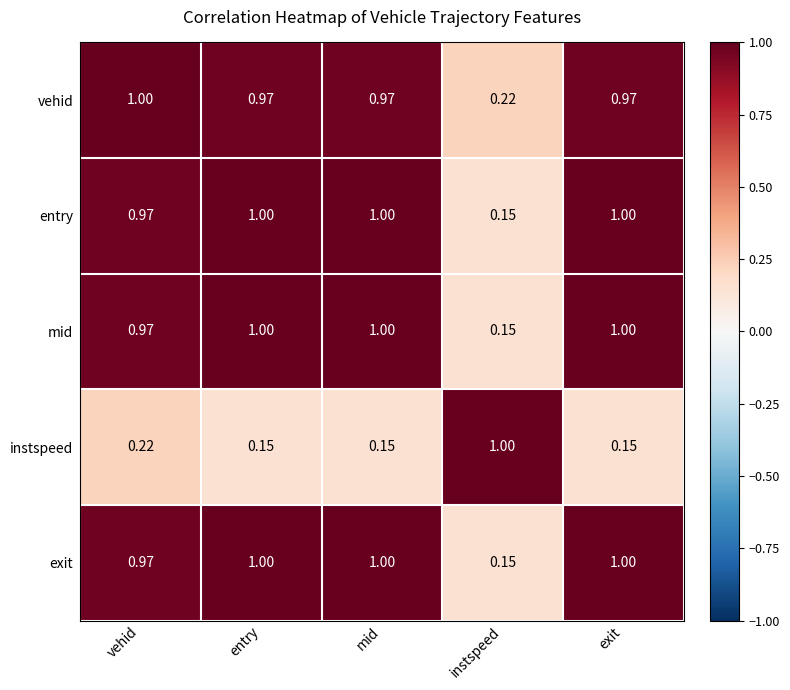

Which series has the largest total across all categories?

vehid